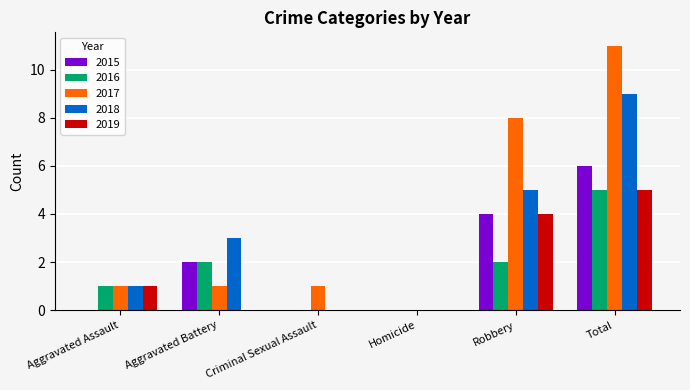

Reading left to right, what are all the values shown in this chart?

2015: 0	2	0	0	4	6
2016: 1	2	0	0	2	5
2017: 1	1	1	0	8	11
2018: 1	3	0	0	5	9
2019: 1	0	0	0	4	5